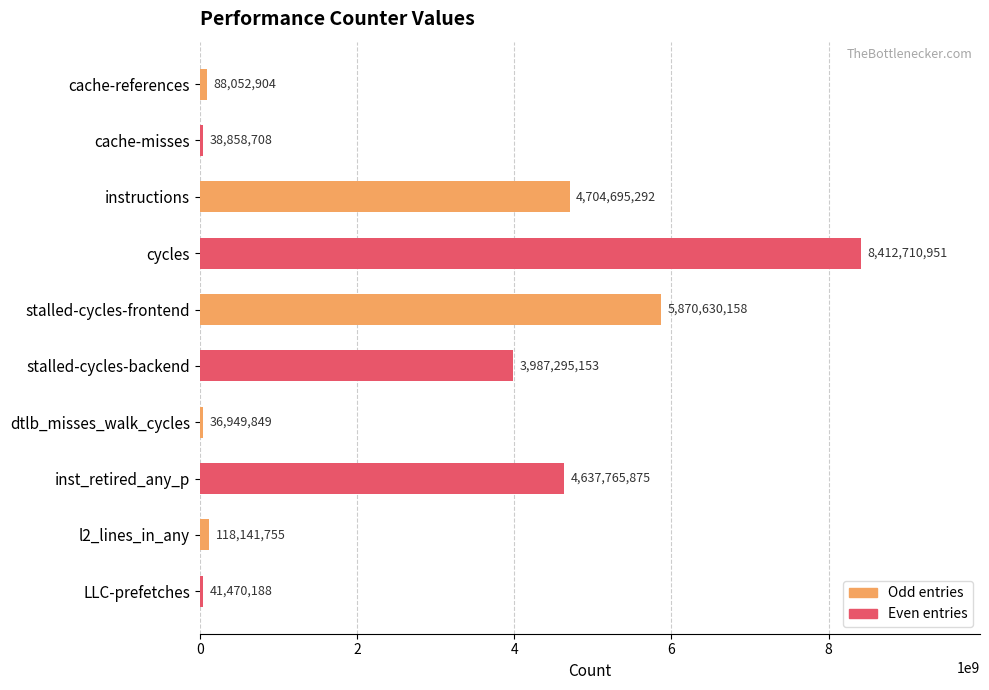

Rank the categories by value from highest to lowest.

cycles, stalled-cycles-frontend, instructions, inst_retired_any_p, stalled-cycles-backend, l2_lines_in_any, cache-references, LLC-prefetches, cache-misses, dtlb_misses_walk_cycles